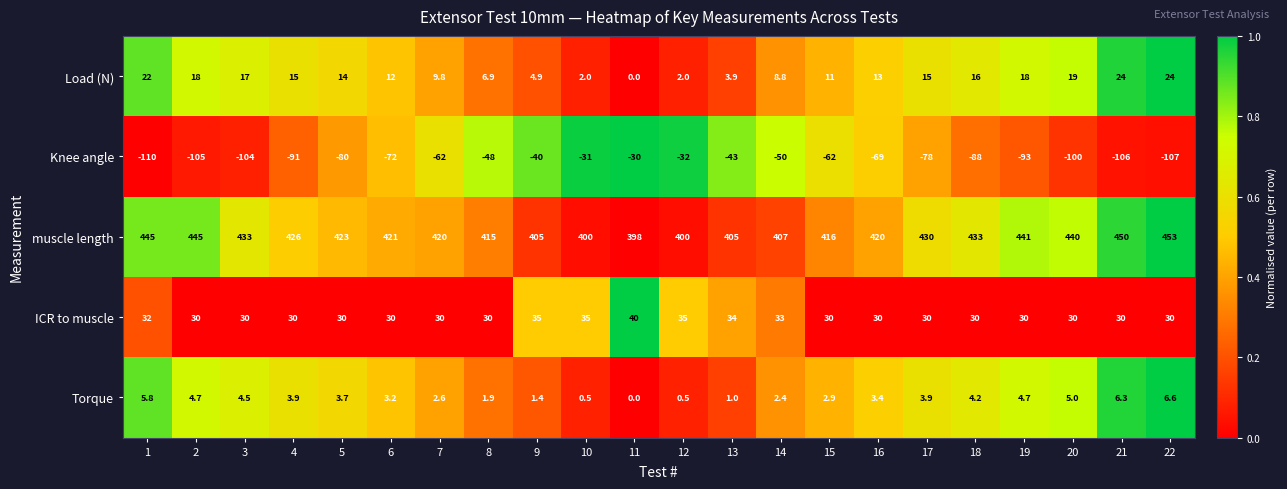

The value of Torque at 1 is 5.8. True or false?

True